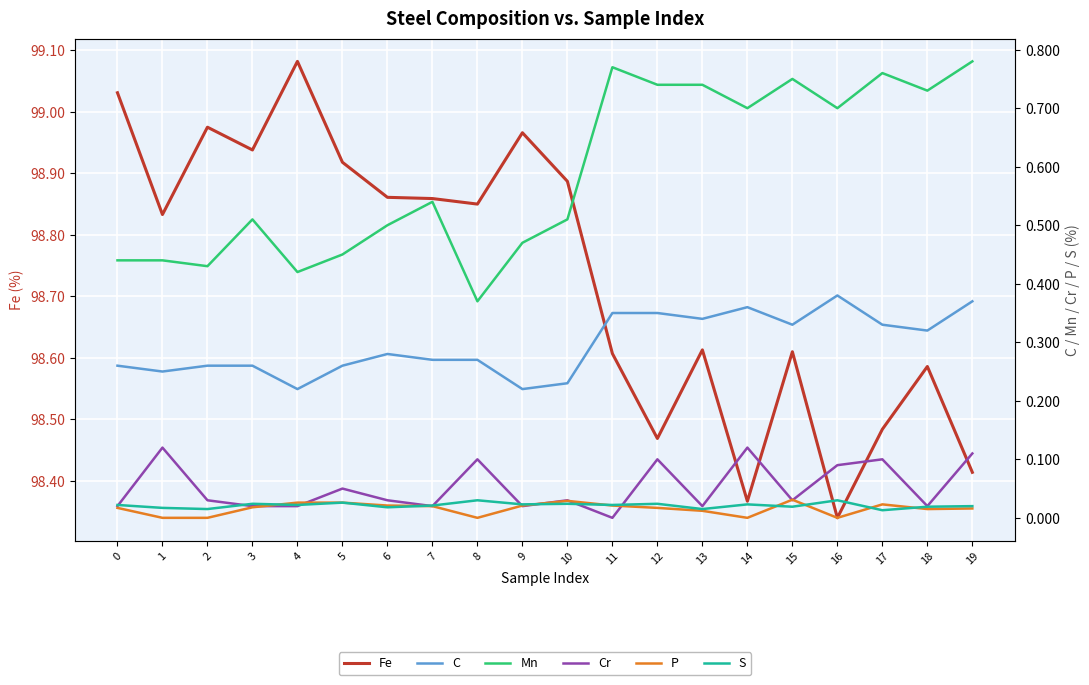

Where do P and Cr first cross each other?

3 and 4